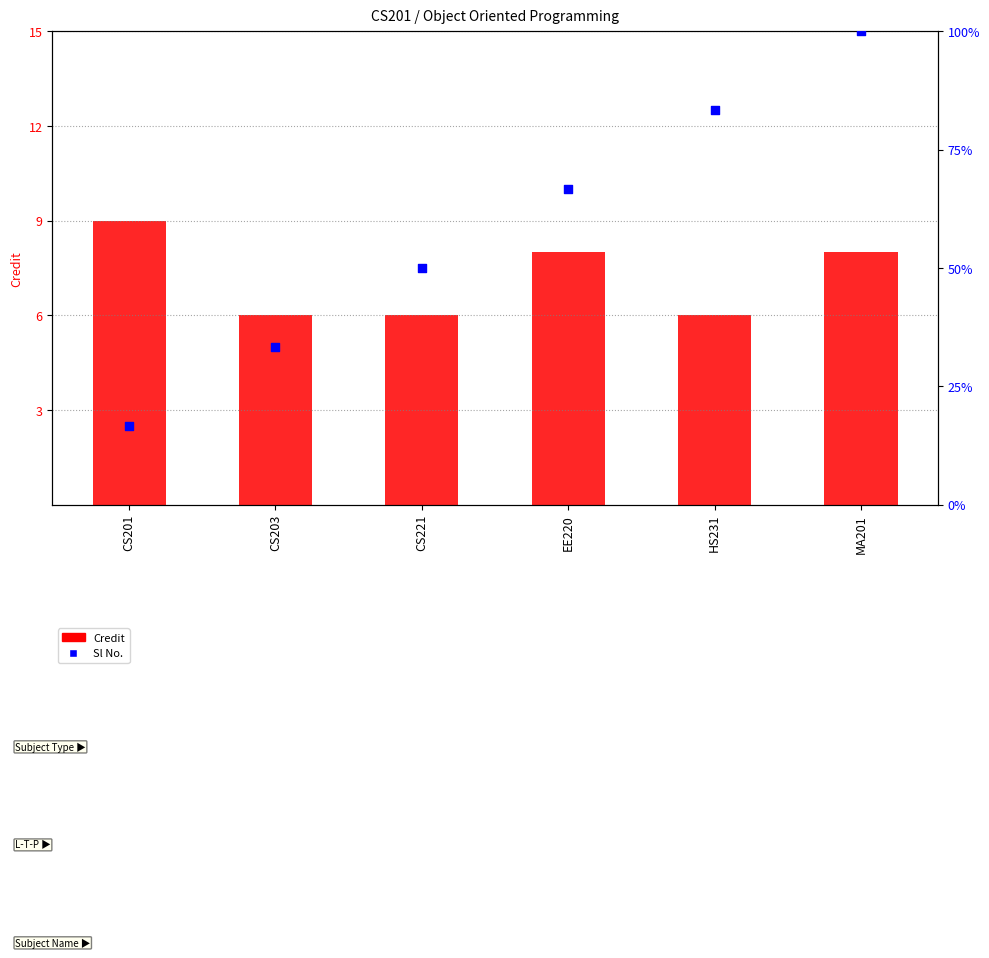

Which series has the largest total across all categories?

Sl No.